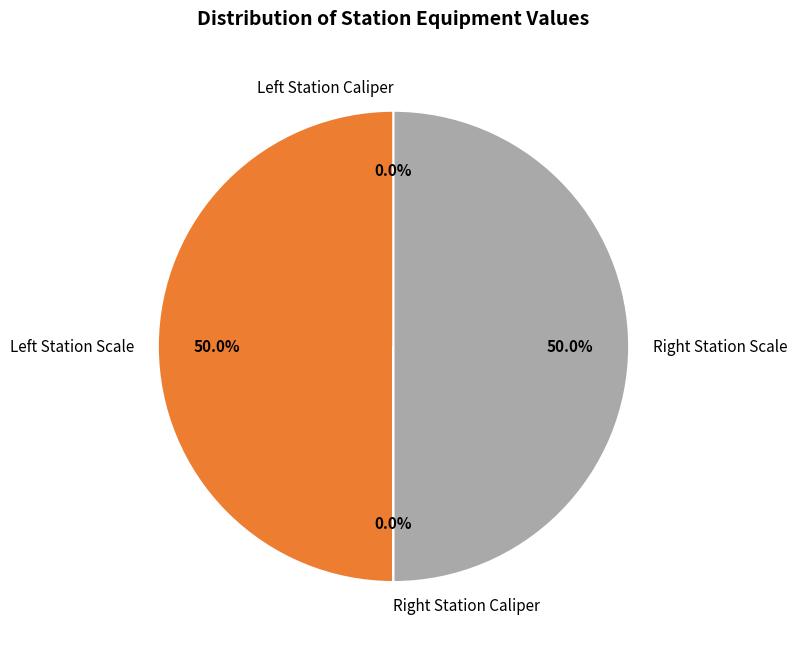

How many segments does this pie chart have?

4